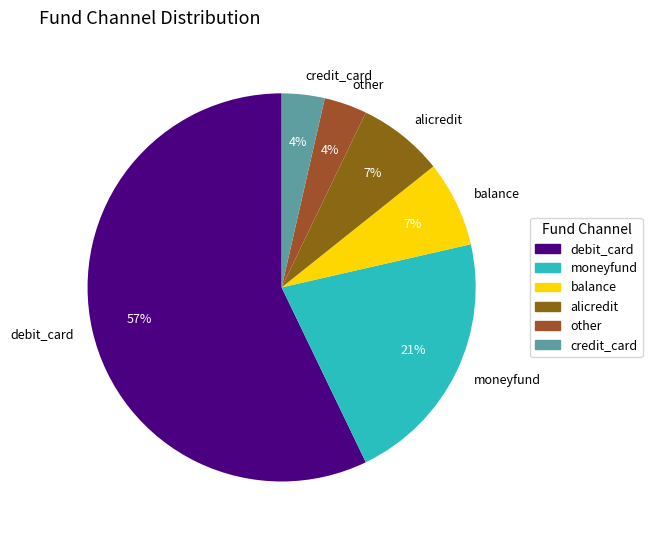

Is the sum of debit_card and other greater than half?

Yes